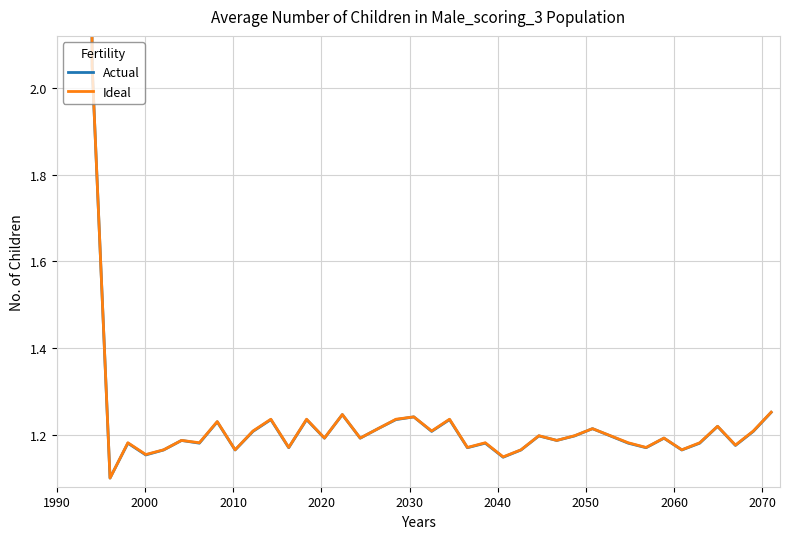

Is it true that Ideal equals 2.0 at 17?

False